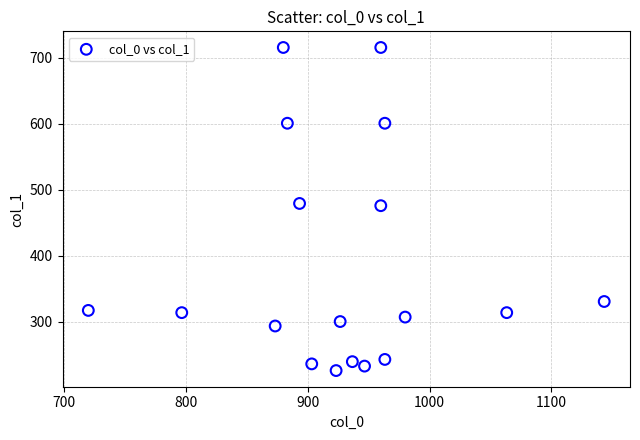

What is the range of X values (max minus min)?

423.3